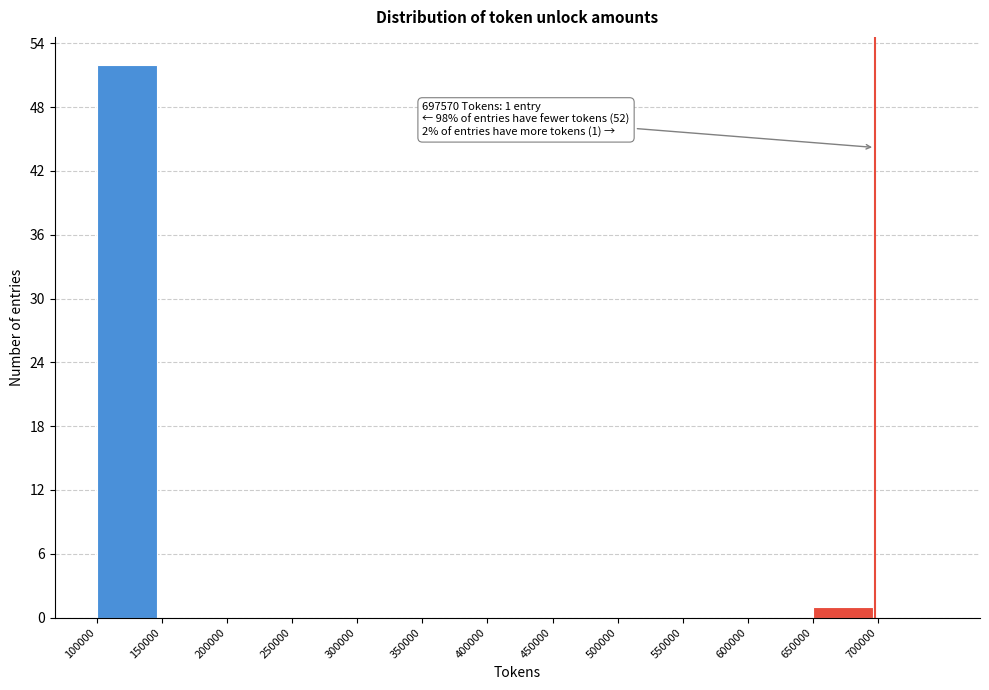

Which range on the x-axis has the tallest bar?

100000 to 150000